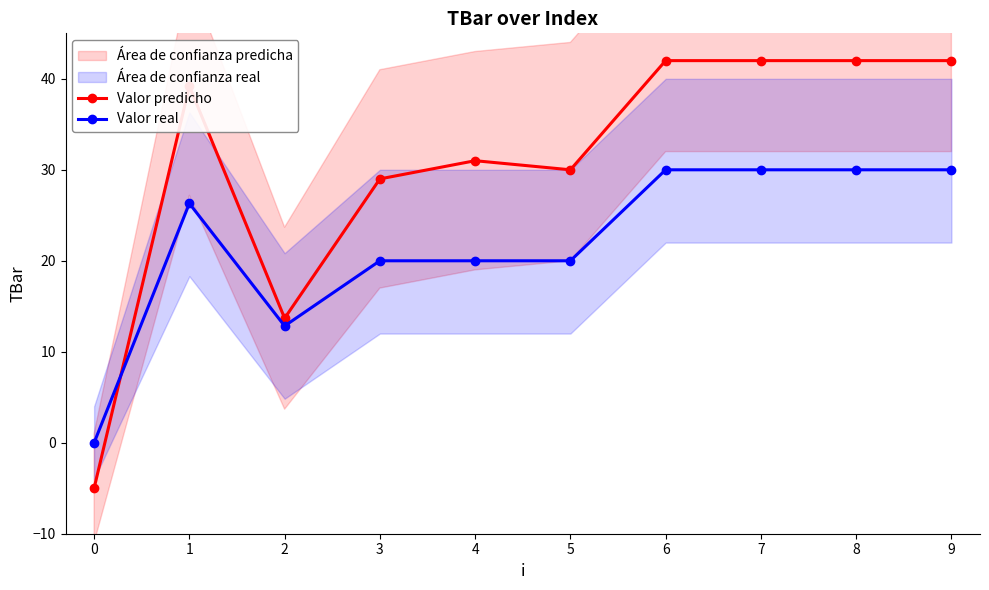

What is the lowest value of the Valor predicho series?

-5.0